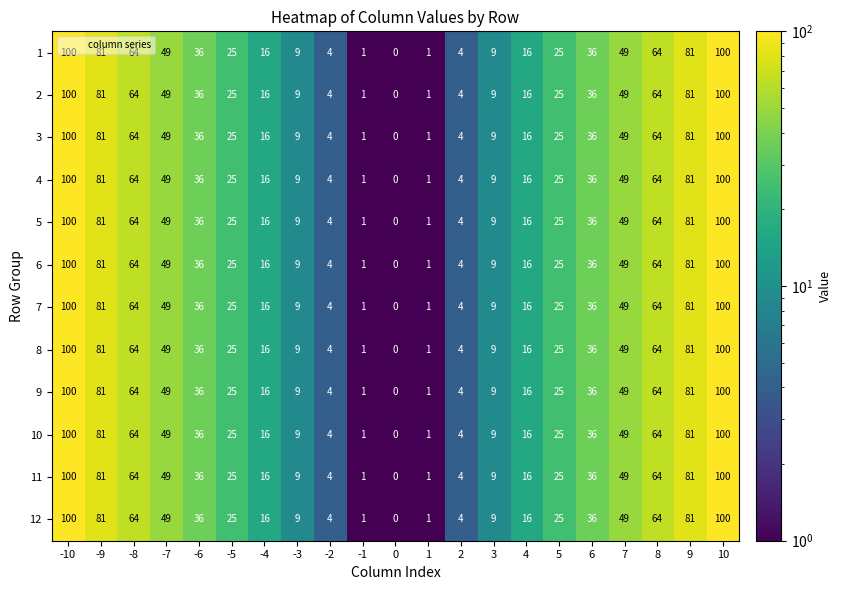

Count the number of categories in the chart.

21